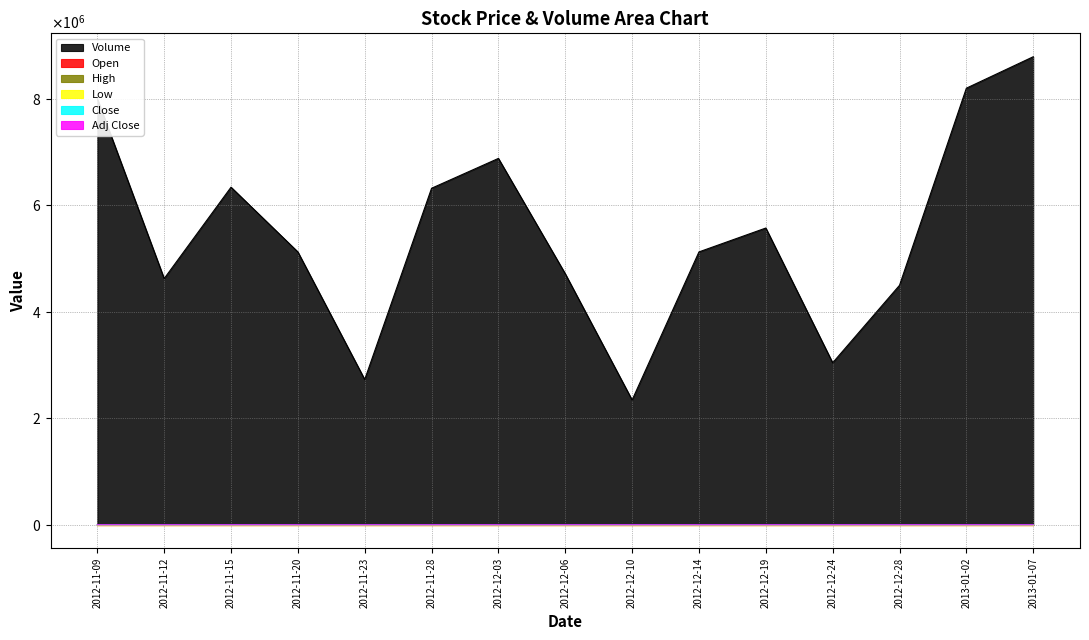

Reading left to right, what are all the values shown in this chart?

Open: 34.1	35.0	33.4	34.5	35.0	34.6	36.2	35.5	35.8	35.3	36.4	37.1	37.0	38.8	38.4
High: 35.1	35.6	33.9	35.1	35.9	35.4	36.6	35.8	36.1	35.4	36.8	37.8	37.5	39.8	38.5
Low: 34.0	34.5	33.2	34.5	34.9	34.3	35.6	35.3	35.6	34.7	36.1	37.1	36.8	38.6	38.1
Close: 34.9	34.5	33.4	34.8	35.9	35.3	35.6	35.6	35.9	34.8	36.4	37.5	36.9	39.3	38.2
Adj Close: 34.8	34.4	33.3	34.7	35.7	35.2	35.5	35.5	35.9	34.8	36.4	37.5	36.9	39.3	38.2
Volume: 8006300.0	4626100.0	6342600.0	5126500.0	2729900.0	6322800.0	6883400.0	4715700.0	2344600.0	5126900.0	5575500.0	3044100.0	4499300.0	8202500.0	8793200.0